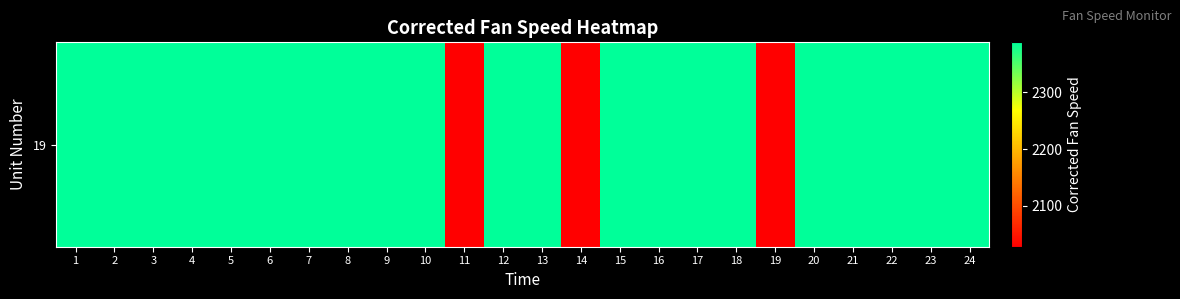

List the labels in order of value, smallest first.

11, 14, 19, 23, 1, 18, 16, 2, 12, 22, 3, 4, 5, 6, 15, 8, 9, 20, 17, 24, 13, 7, 21, 10